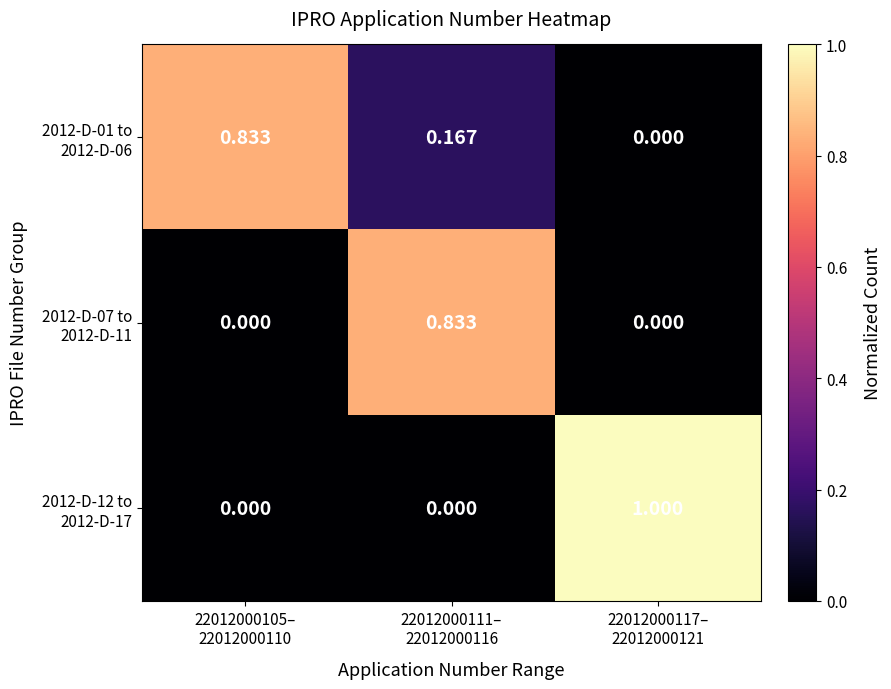

Which series has the largest total across all categories?

2012-D-01 to 2012-D-06